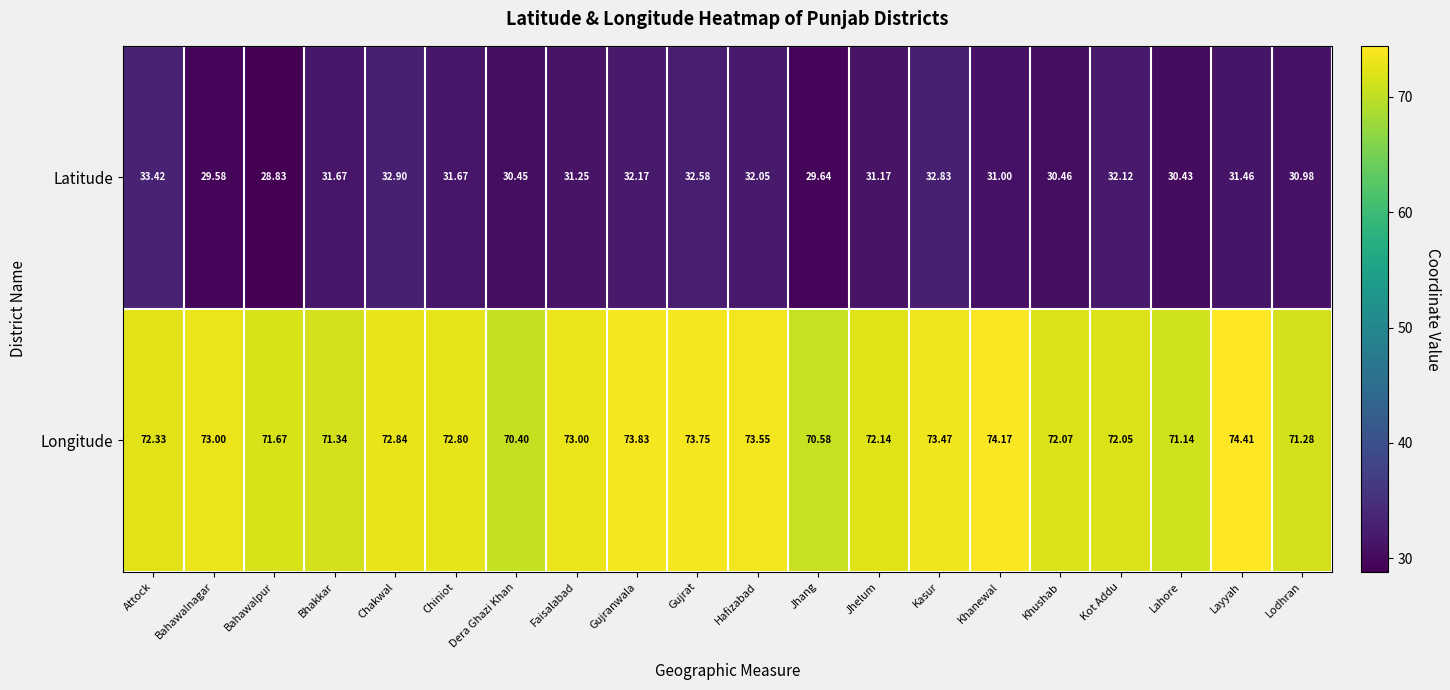

Rank the series by their average value, from lowest to highest.

Latitude, Longitude